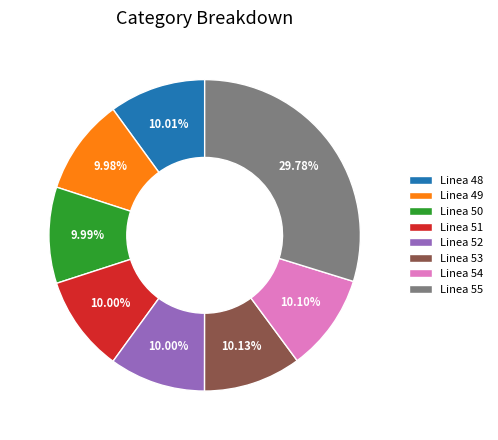

To the nearest percent, what is the difference between the largest and smallest slice percentages?

20%